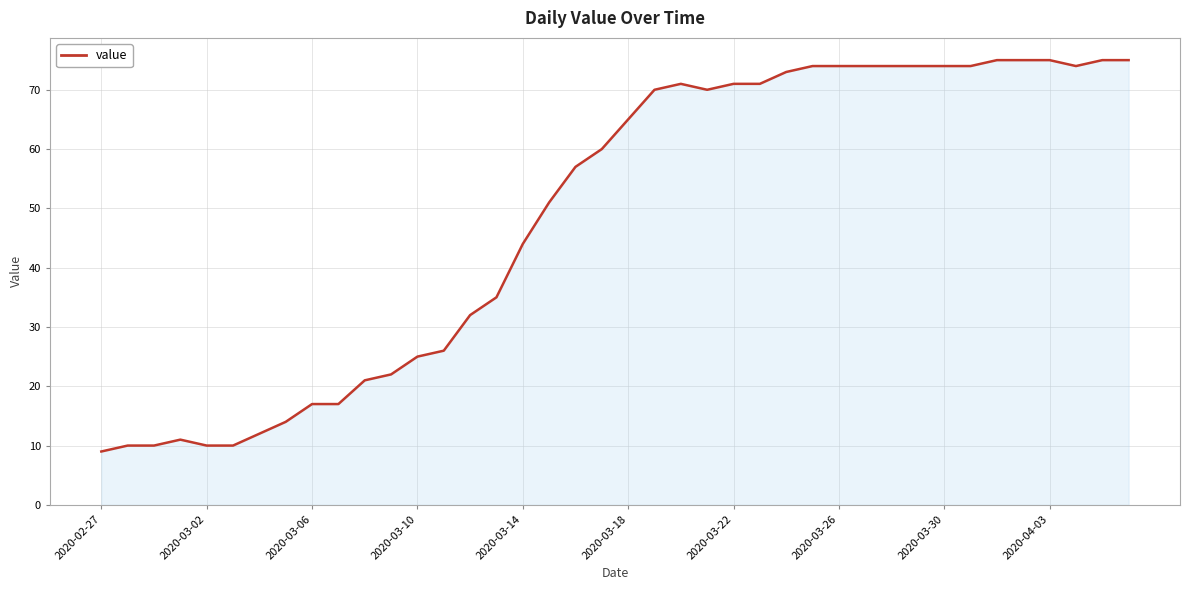

What is the smallest value displayed?

9